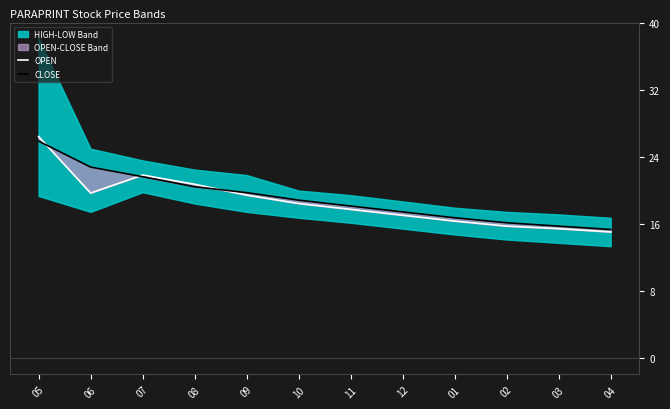

Rank the categories by CLOSE value from lowest to highest.

04, 03, 02, 01, 12, 11, 10, 09, 08, 07, 06, 05